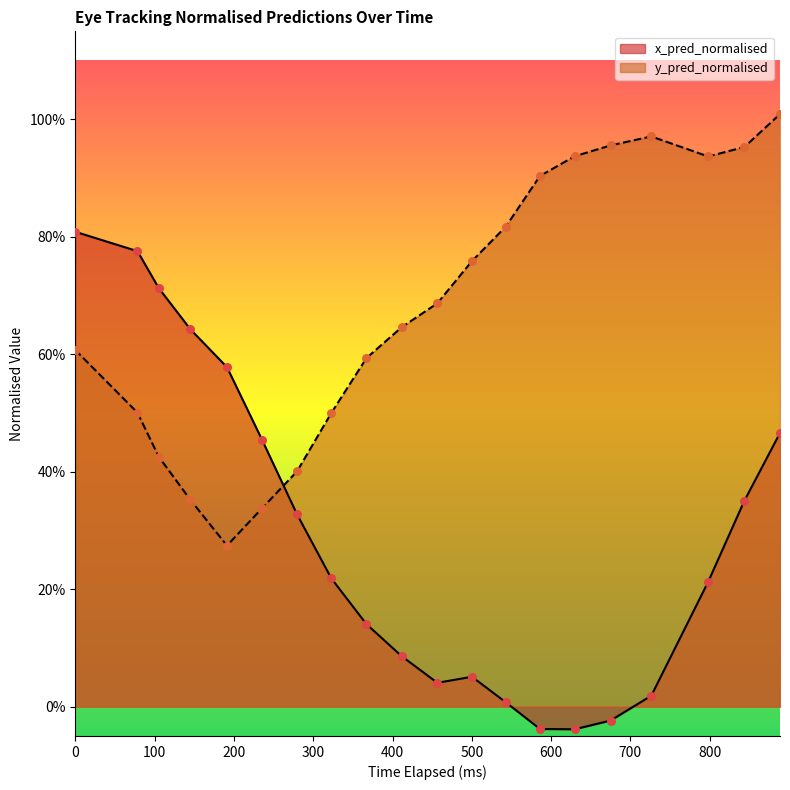

Which series reaches the minimum Y coordinate?

x_pred_normalised